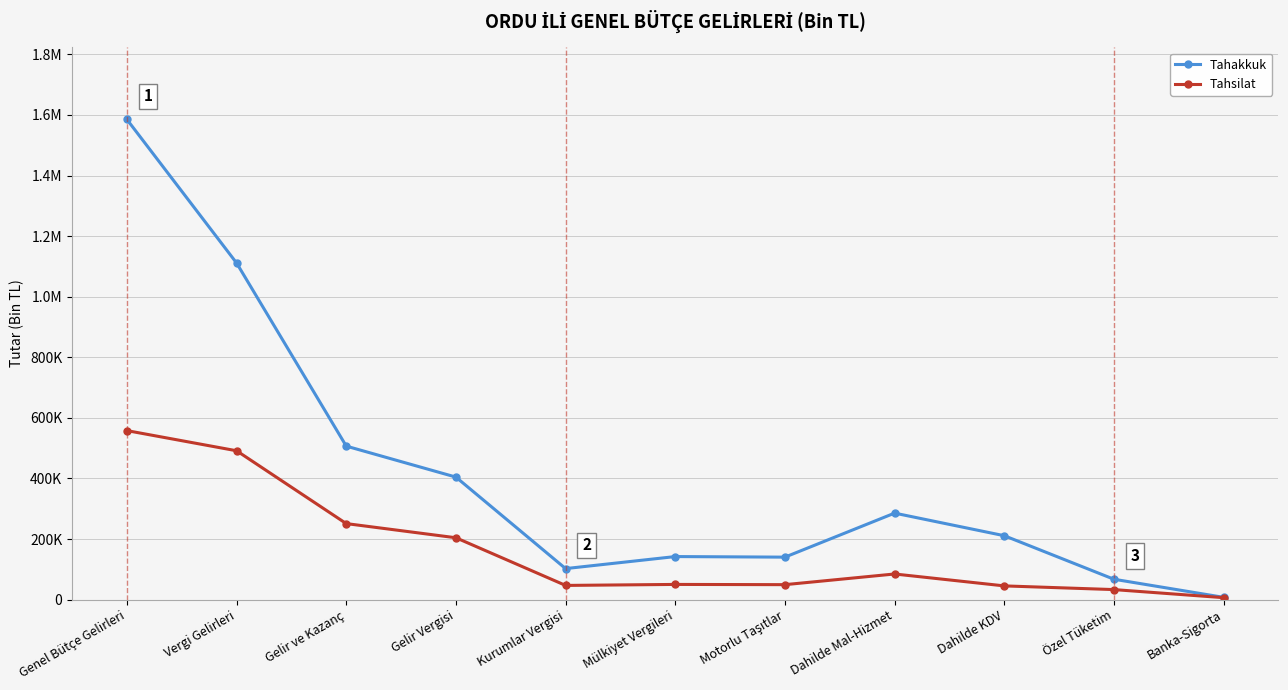

Is the value of Tahakkuk at Gelir ve Kazanç greater than the value of Tahsilat at Kurumlar Vergisi?

Yes